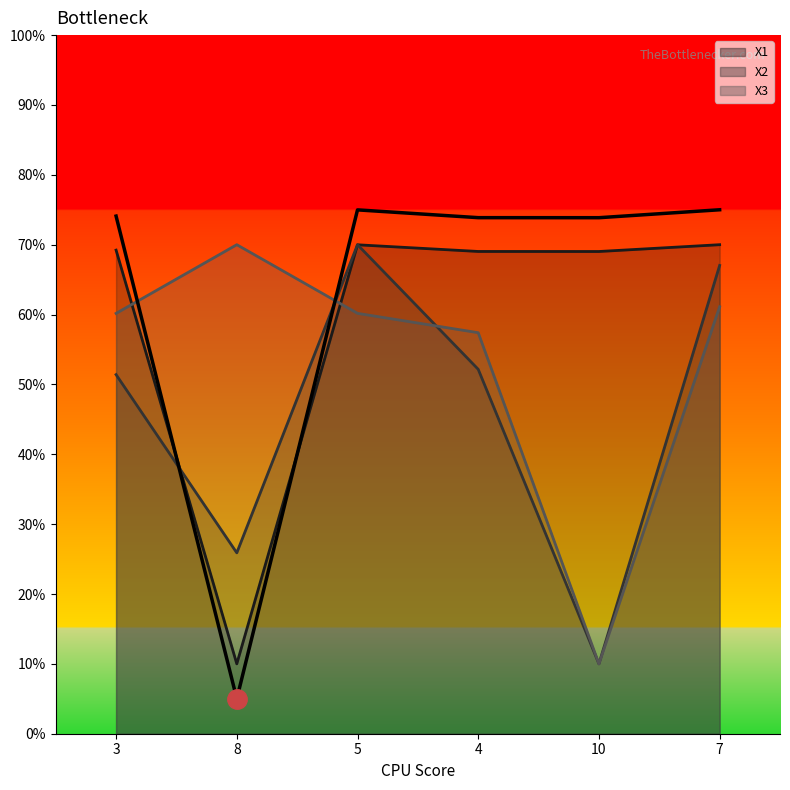

The value at 10 is 0.7. True or false?

True